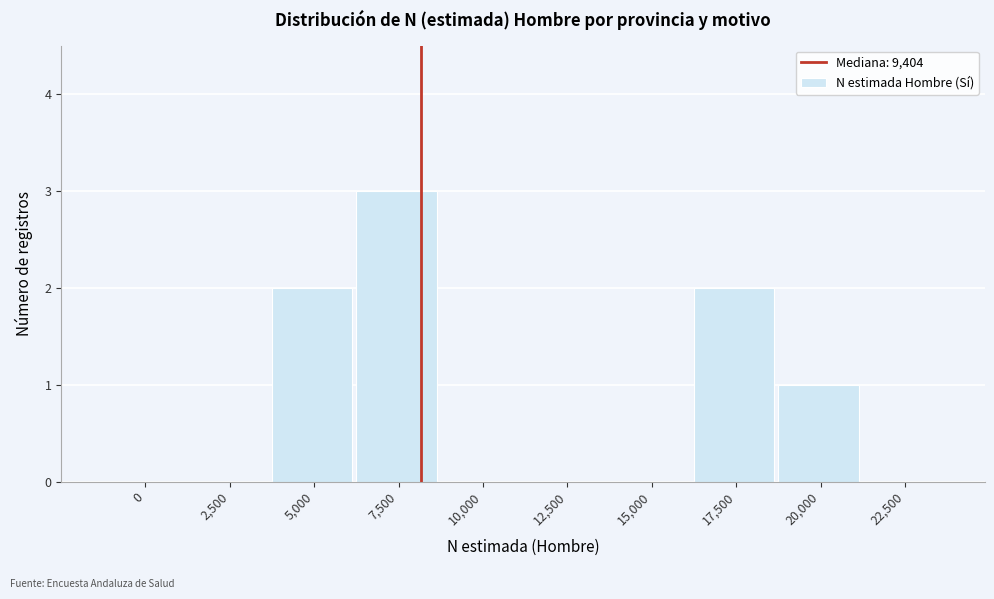

Reading left to right, extract all data points from this chart.

0=0	2,500=0	5,000=2	7,500=3	10,000=0	12,500=0	15,000=0	17,500=2	20,000=1	22,500=0